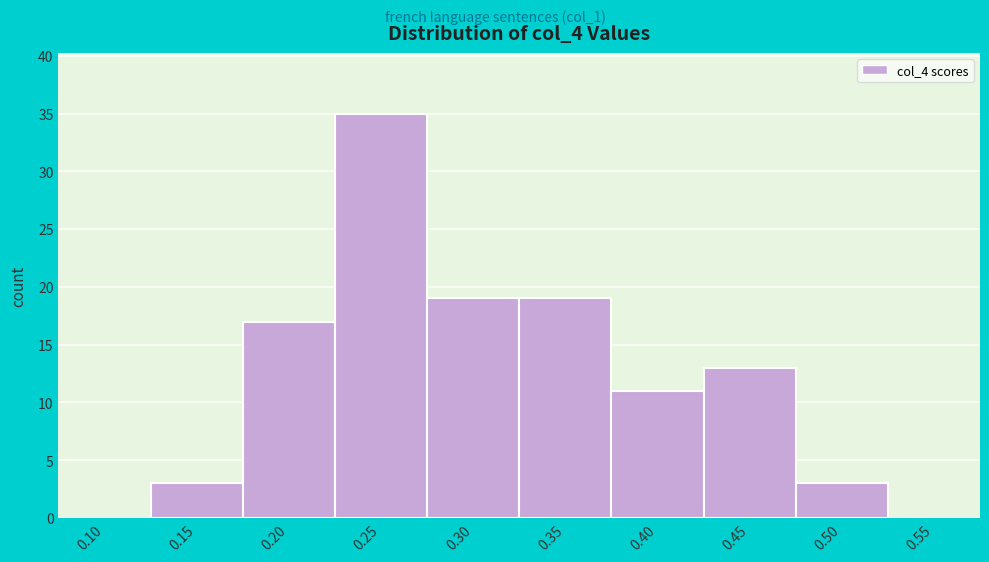

Reading right to left, transcribe all the data shown in this chart.

0.55=0	0.50=3	0.45=13	0.40=11	0.35=19	0.30=19	0.25=35	0.20=17	0.15=3	0.10=0